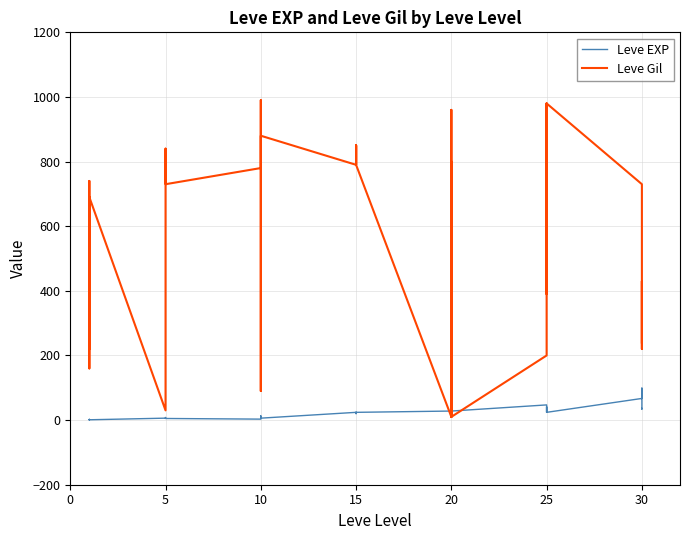

What is the greatest value displayed?

990